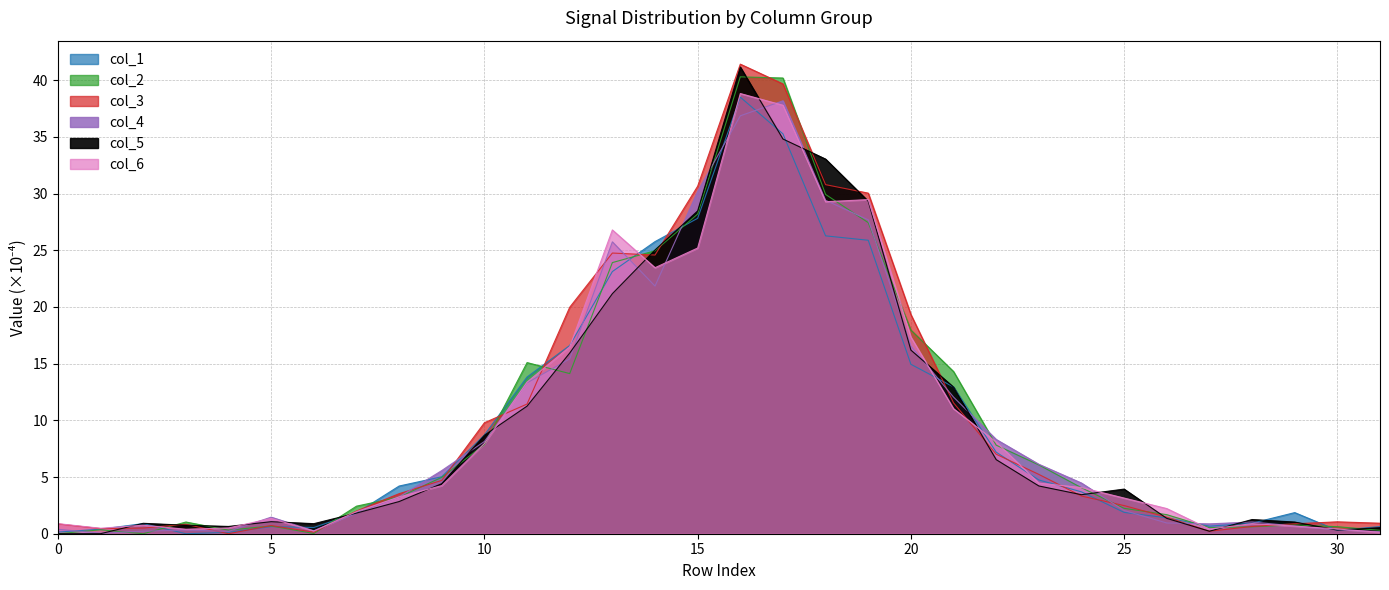

Reading left to right, extract all data points from this chart.

col_1: 0=0.1	1=0.4	2=0.9	3=0.0	4=0.1	5=0.6	6=0.5	7=1.8	8=4.2	9=5.0	10=8.7	11=13.8	12=16.6	13=23.1	14=25.8	15=27.8	16=38.5	17=35.3	18=26.3	19=25.9	20=14.9	21=12.9	22=7.2	23=4.7	24=3.7	25=1.9	26=1.4	27=0.7	28=0.9	29=1.9	30=0.3	31=0.6
col_2: 0=0.0	1=0.3	2=0.0	3=1.0	4=0.3	5=0.7	6=0.0	7=2.4	8=3.2	9=5.0	10=7.9	11=15.1	12=14.1	13=23.9	14=25.0	15=28.2	16=40.3	17=40.2	18=29.9	19=27.4	20=18.0	21=14.3	22=7.8	23=6.1	24=4.1	25=2.2	26=1.7	27=0.5	28=0.6	29=0.8	30=0.6	31=0.3
col_3: 0=0.9	1=0.5	2=0.5	3=0.8	4=0.0	5=0.7	6=0.1	7=2.0	8=3.5	9=4.7	10=9.8	11=11.4	12=20.0	13=24.8	14=24.6	15=30.7	16=41.4	17=39.7	18=30.8	19=30.0	20=19.3	21=11.5	22=7.0	23=5.2	24=3.3	25=2.5	26=1.5	27=0.2	28=0.6	29=0.9	30=1.0	31=0.9
col_4: 0=0.4	1=0.0	2=0.2	3=0.3	4=0.2	5=1.5	6=0.3	7=1.8	8=3.2	9=5.6	10=8.1	11=13.3	12=15.4	13=25.7	14=21.8	15=30.2	16=36.9	17=38.2	18=29.4	19=27.7	20=16.6	21=12.1	22=8.3	23=6.1	24=4.5	25=2.0	26=0.9	27=0.9	28=1.0	29=0.7	30=0.3	31=0.2
col_5: 0=0.0	1=0.0	2=0.9	3=0.7	4=0.6	5=1.1	6=0.9	7=1.8	8=2.8	9=4.4	10=8.7	11=11.3	12=15.9	13=21.2	14=25.0	15=28.5	16=41.2	17=34.8	18=33.0	19=29.3	20=16.2	21=12.9	22=6.5	23=4.2	24=3.4	25=3.9	26=1.4	27=0.2	28=1.3	29=1.0	30=0.3	31=0.5
col_6: 0=0.9	1=0.5	2=0.8	3=0.4	4=0.5	5=1.3	6=0.2	7=1.9	8=3.2	9=4.2	10=8.0	11=13.4	12=16.5	13=26.8	14=23.5	15=25.2	16=38.8	17=37.8	18=29.3	19=29.5	20=17.4	21=11.0	22=8.1	23=4.5	24=4.1	25=3.1	26=2.2	27=0.4	28=0.9	29=0.7	30=0.4	31=0.1